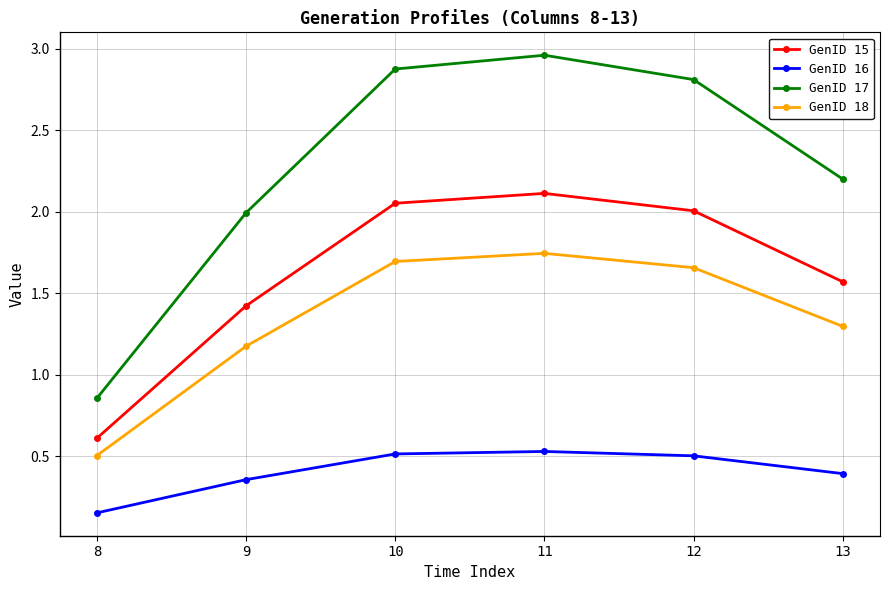

Between 9 and 13, which series saw the biggest shift?

GenID 17